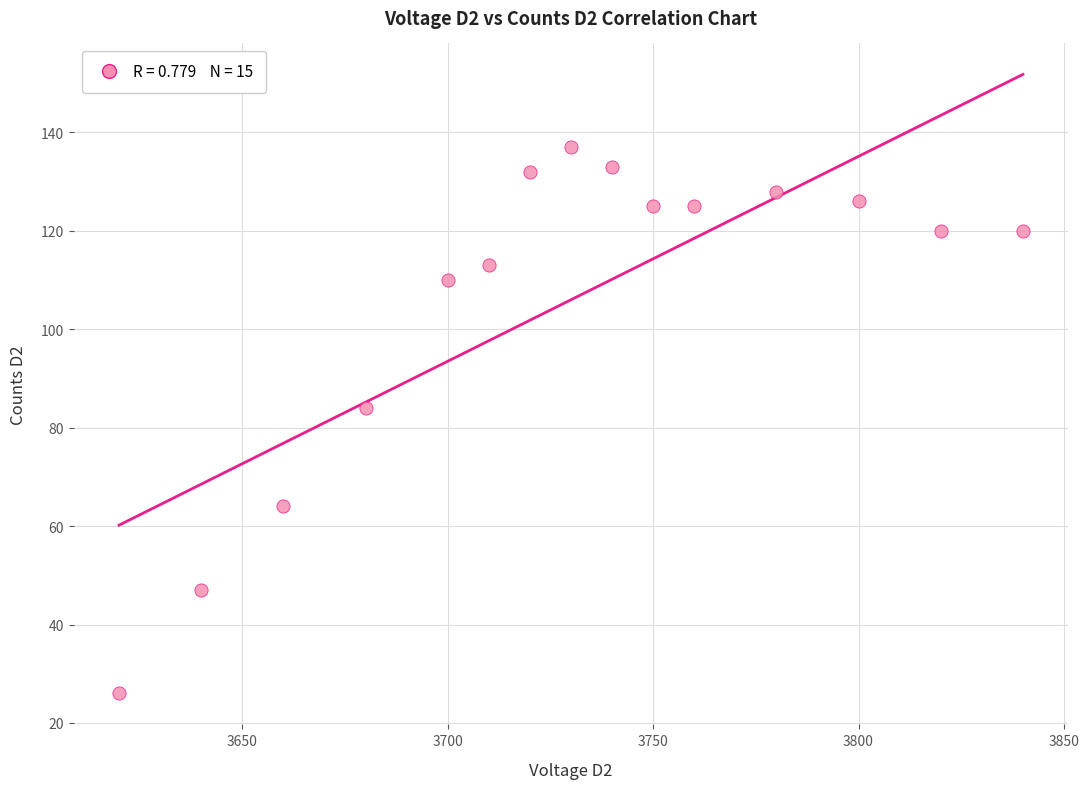

What Y value in the scatter plot is closest to 81?

84